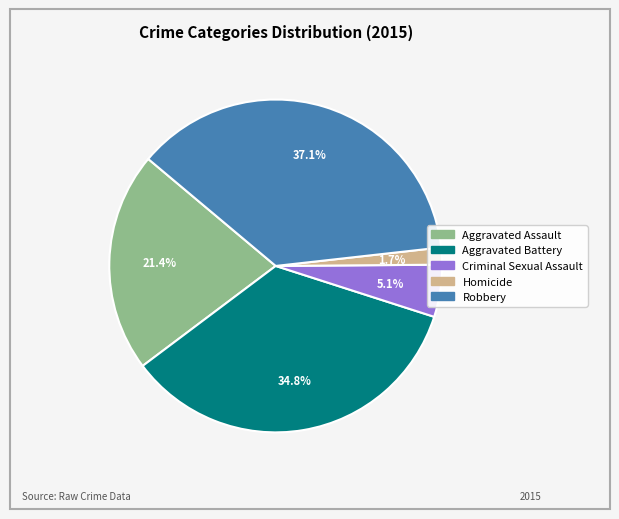

True or false: Aggravated Battery accounts for 35% of the total.

True